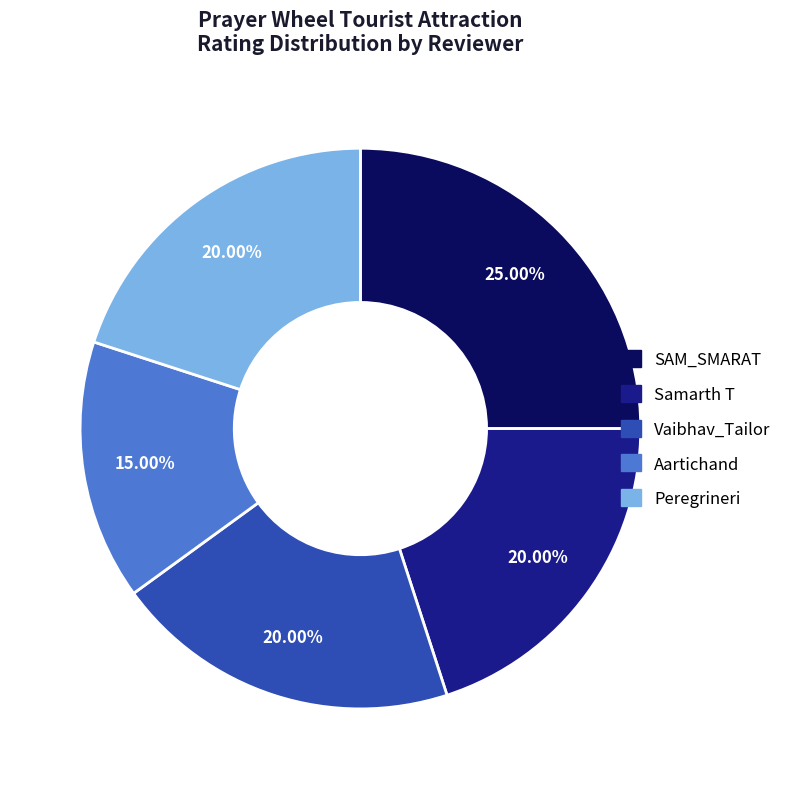

What is the ratio of the value at Vaibhav_Tailor to the value at SAM_SMARAT?

0.8